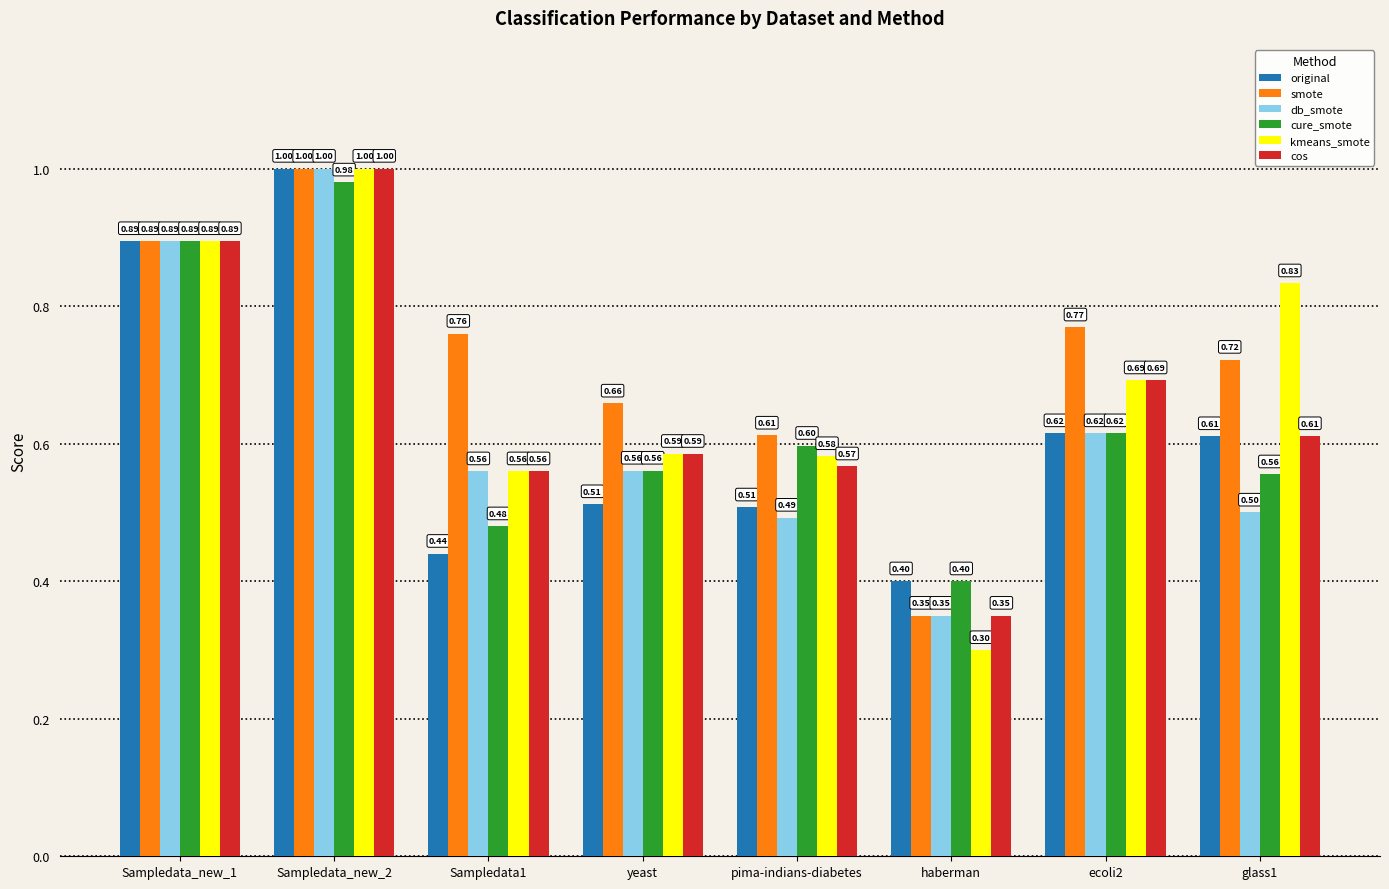

What is the greatest value displayed?

1.0